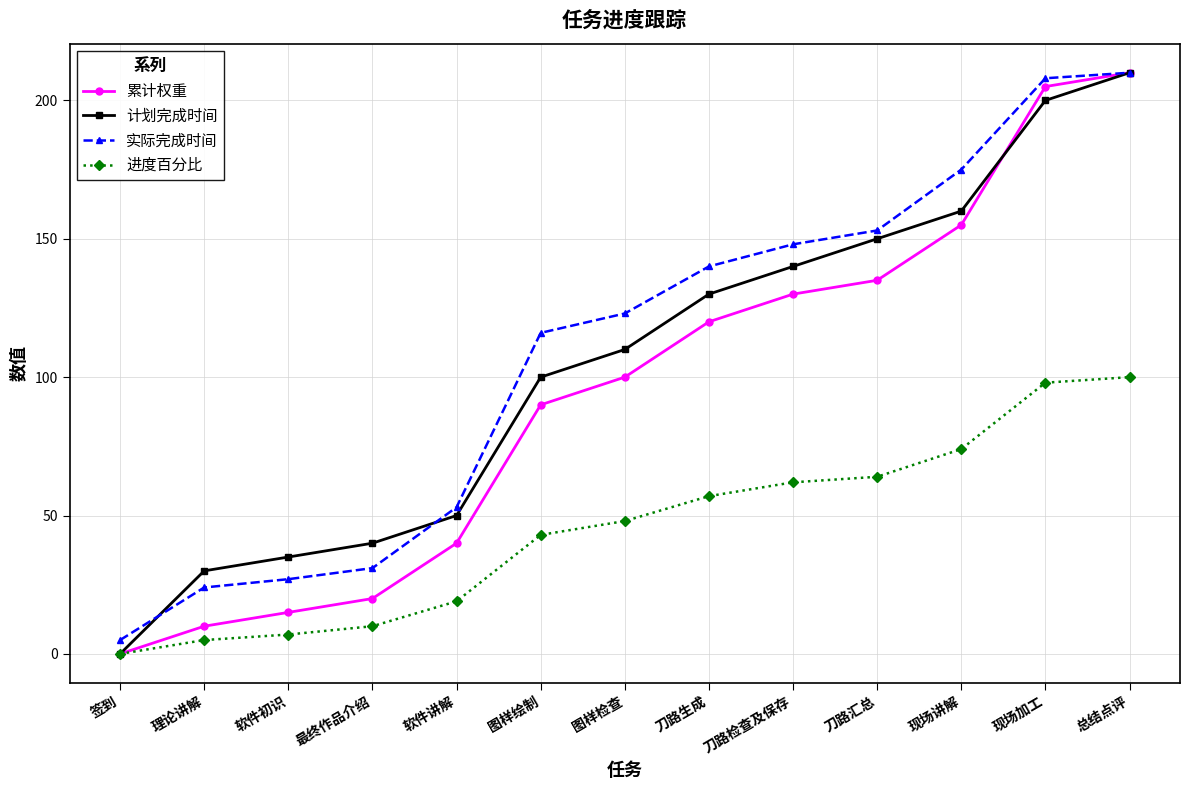

At which category does the chart reach its minimum across all series?

签到